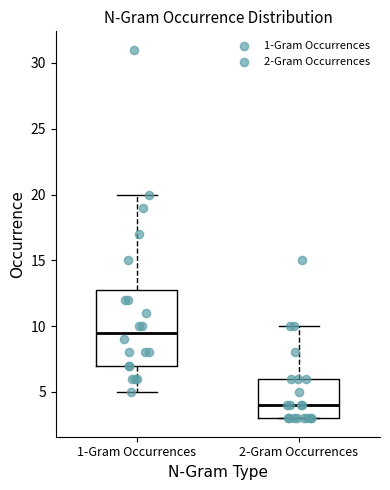

Which box has the lowest median line?

2-Gram Occurrences